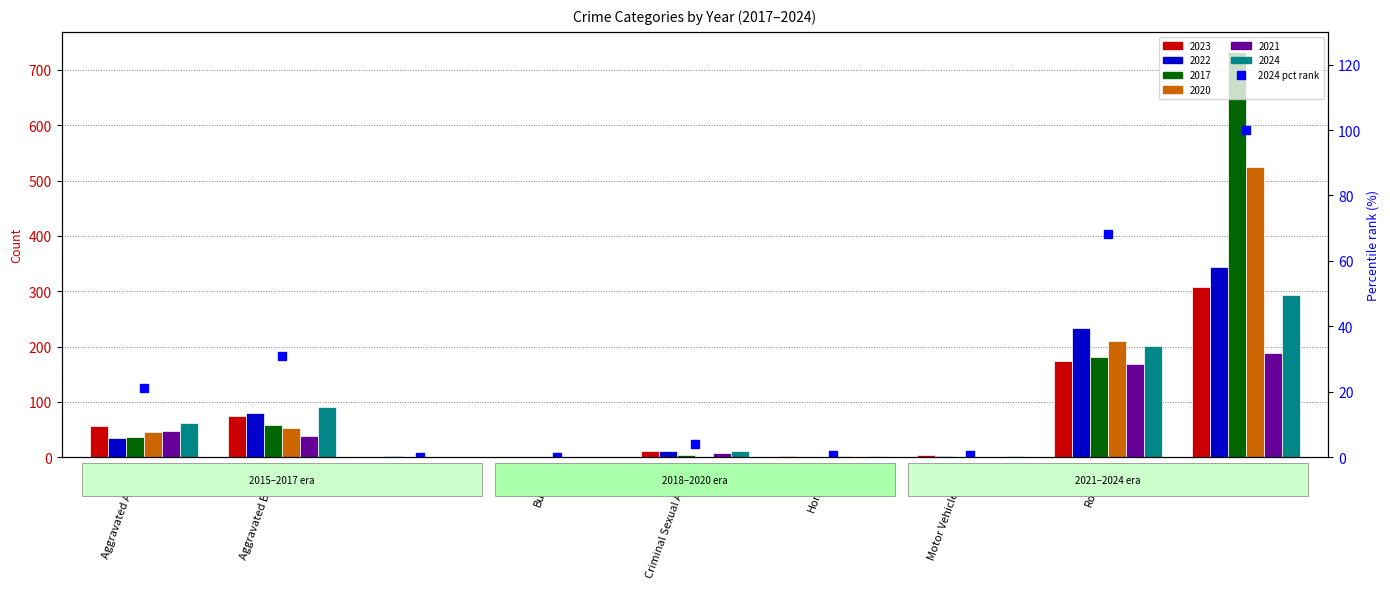

Reading left to right, what are all the values shown in this chart?

21.1	31.0	0.0	0.0	4.1	0.7	0.7	68.4	100.0